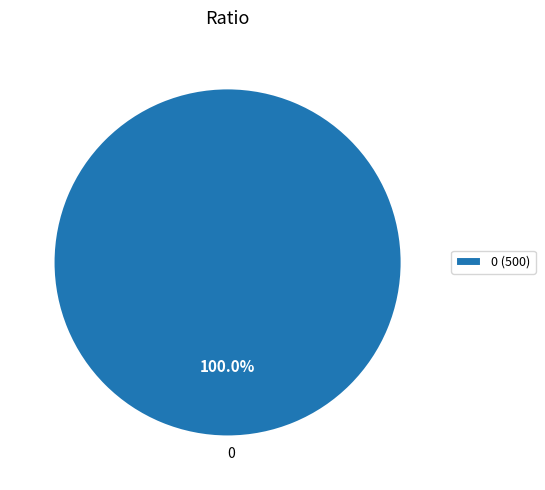

Is 0 the majority of the pie?

Yes